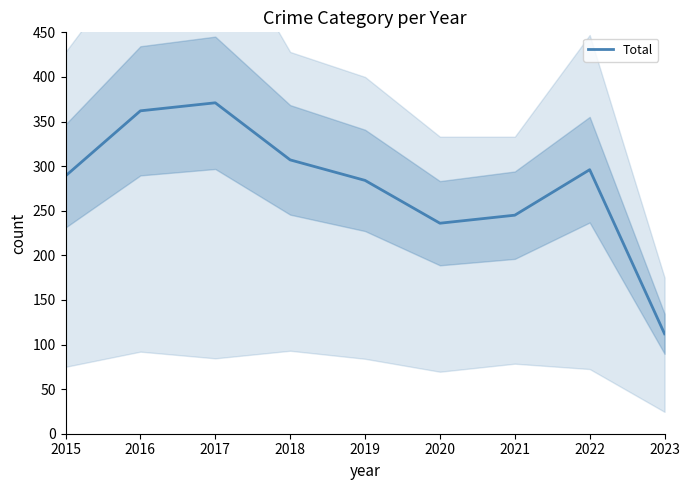

Where does the data first go above 289?

2016